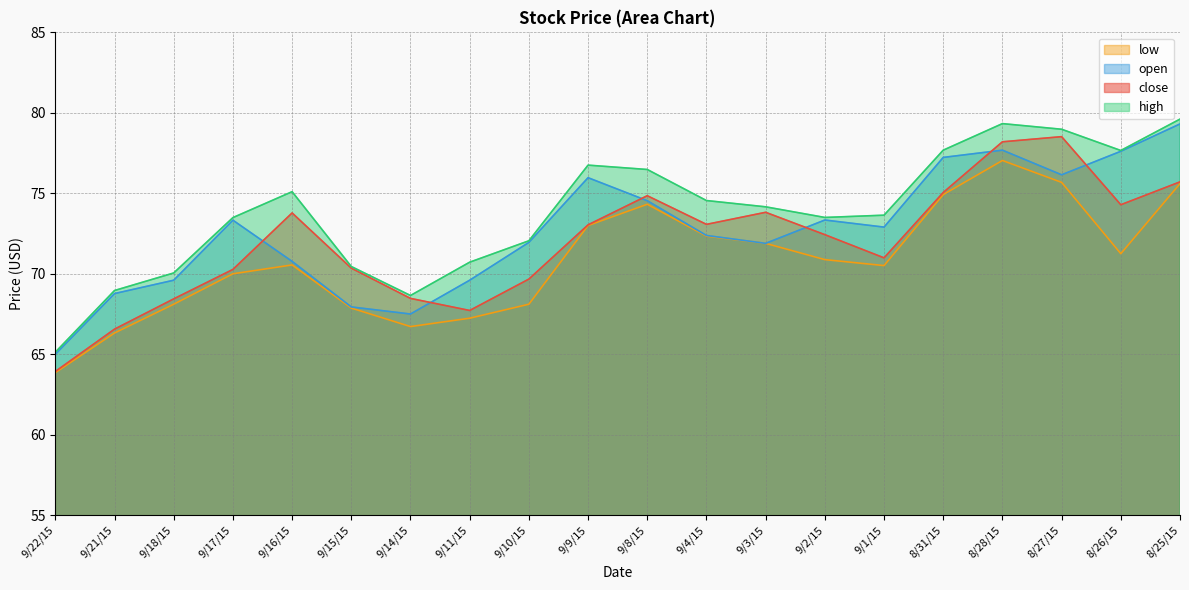

What is the maximum value shown in the chart?

79.6